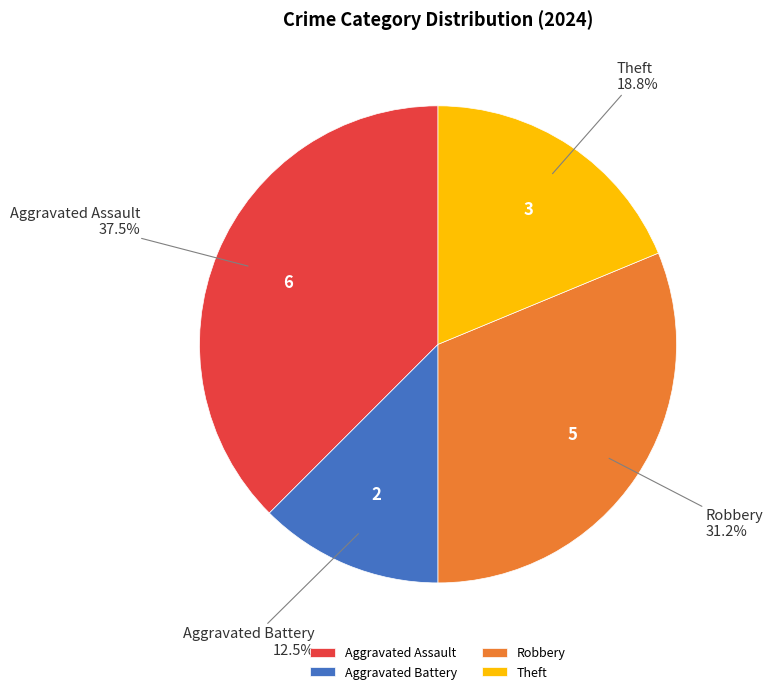

Which category has the biggest portion of the pie?

Aggravated Assault